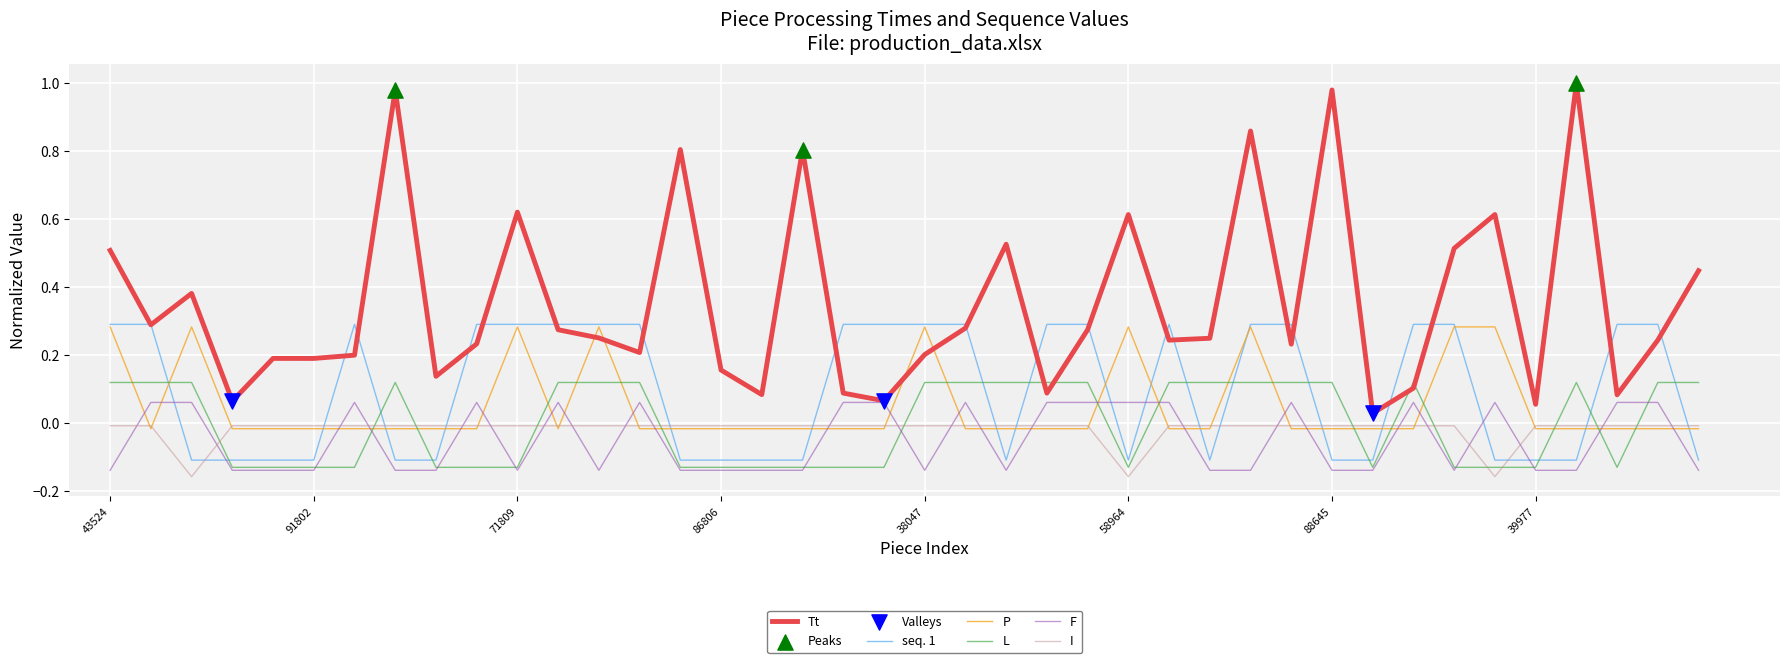

Which series has the widest spread of values?

Tt